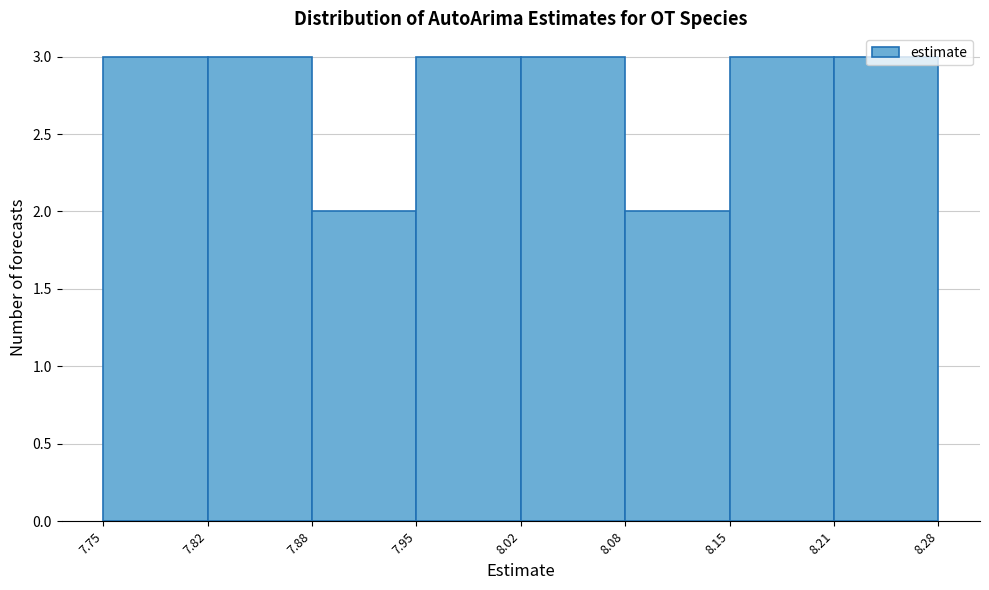

Reading left to right, list every bar in this chart as the range it spans on the x-axis followed by its height. The values are not printed on the chart, so give them approximately, as read against the axis.

7.75 to 7.82: 3
7.82 to 7.88: 3
7.88 to 7.95: 2
7.95 to 8.02: 3
8.02 to 8.08: 3
8.08 to 8.15: 2
8.15 to 8.21: 3
8.21 to 8.28: 3